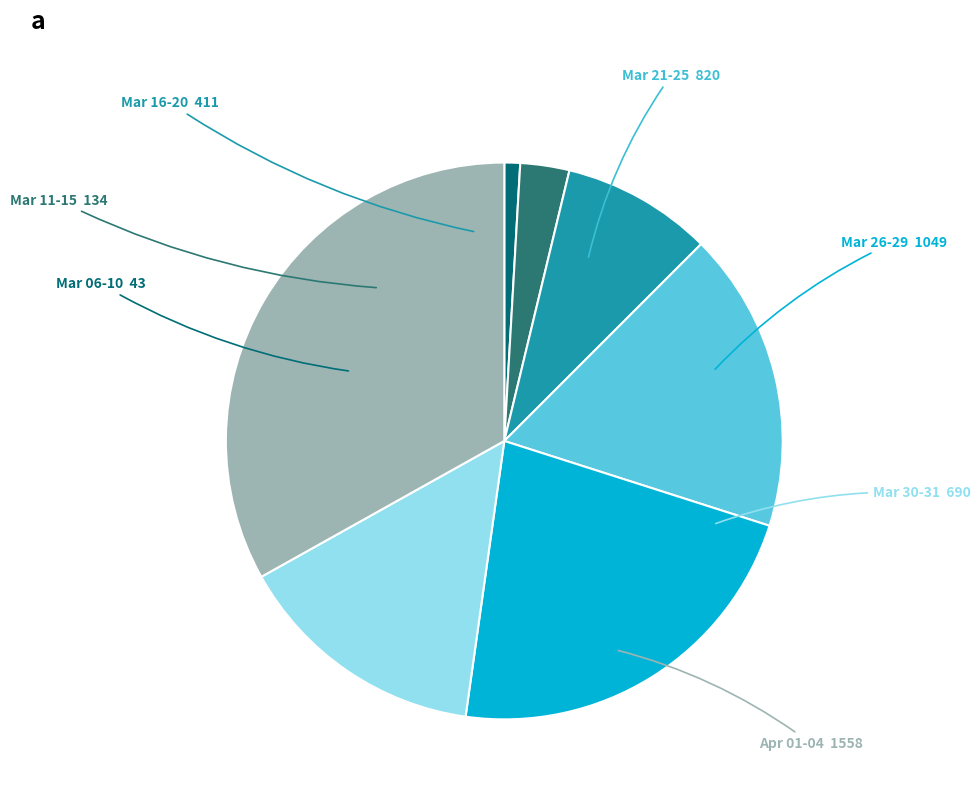

Is there a majority slice in this chart?

No